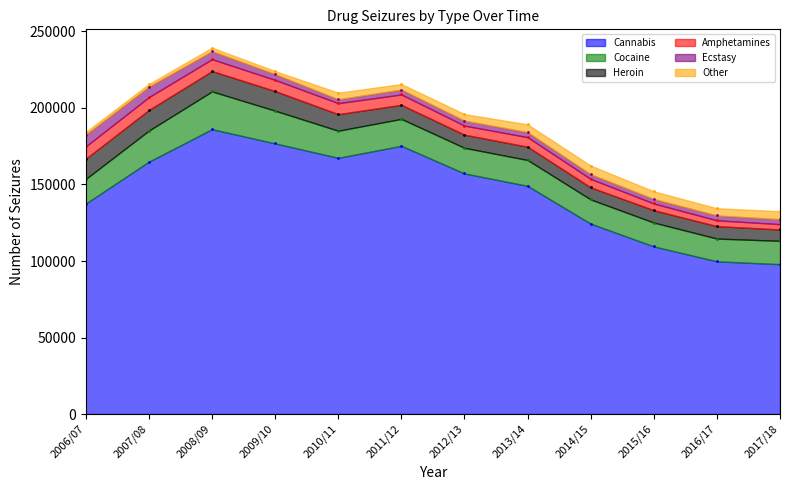

What is the difference between the maximum and second lowest values in the Cocaine series?

9402